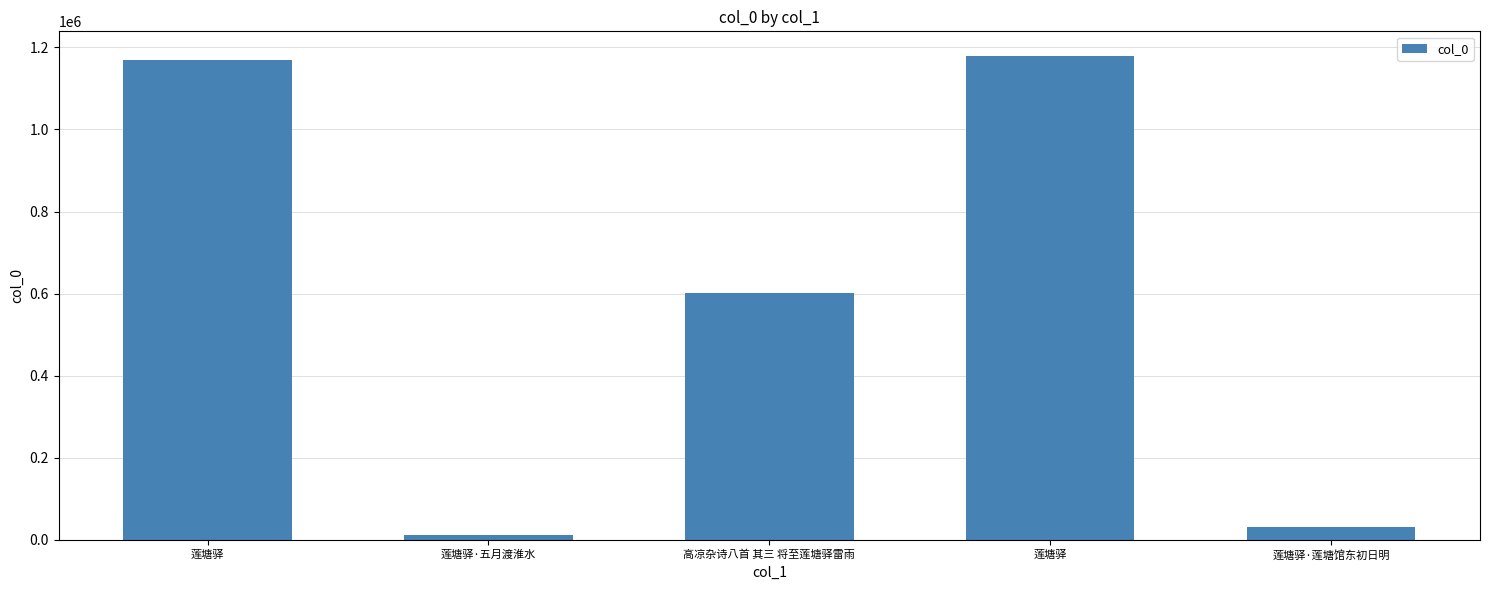

Which label corresponds to the largest value in the chart?

莲塘驿